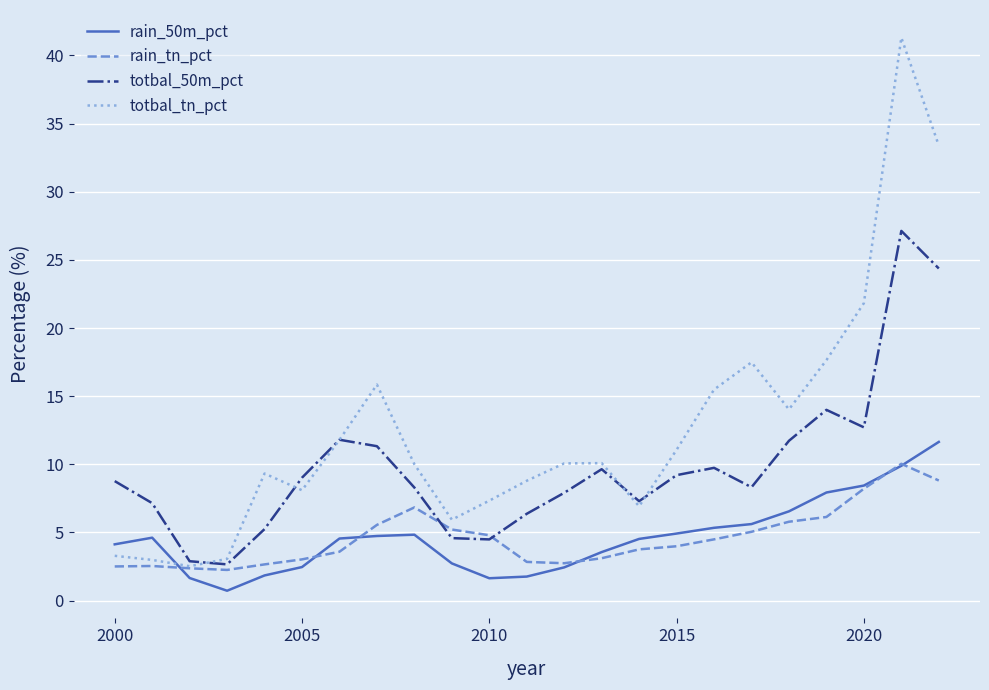

What is the difference between the maximum and minimum values in the rain_50m_pct series?

10.9